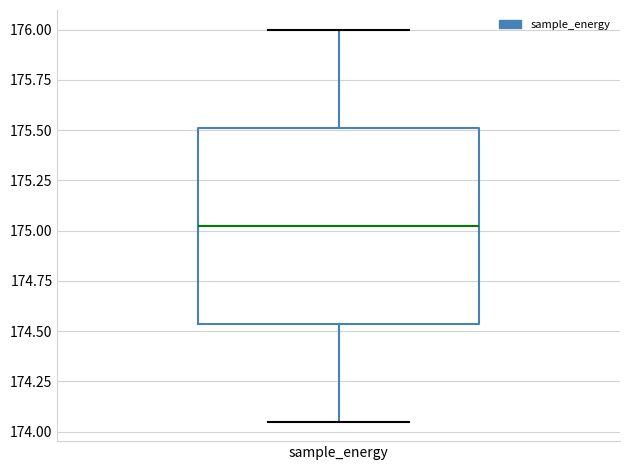

Where does the median line of the box for sample_energy sit on the y-axis? The values are not printed on the chart, so give them approximately, as read against the axis.

175.05